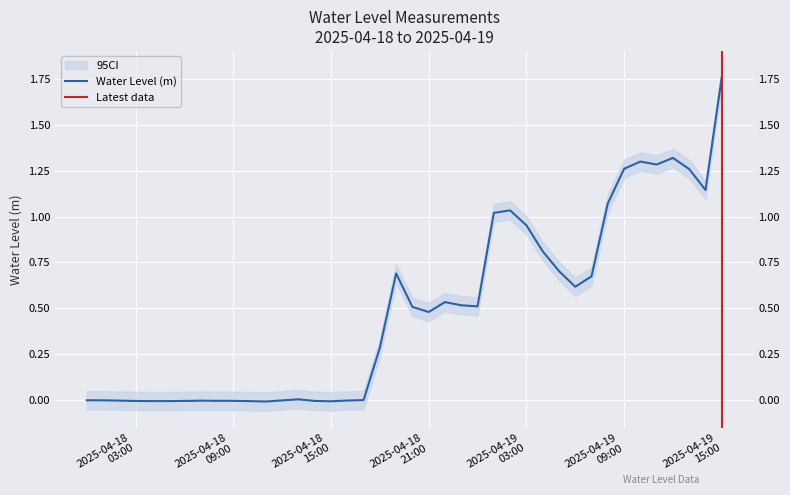

What is the sum of all values?

19.7